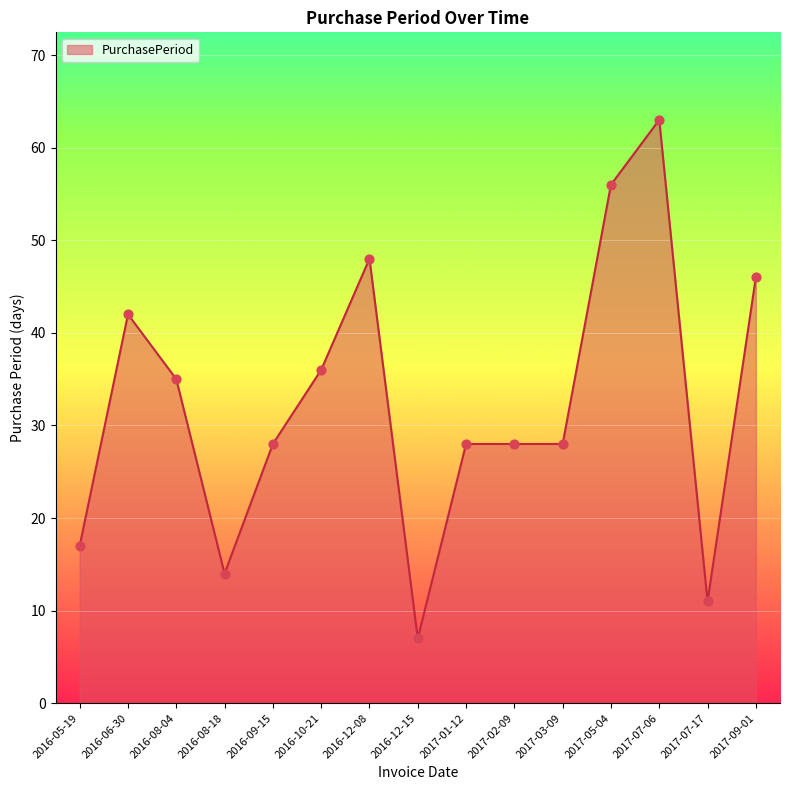

Between 2017-09-01 and 2017-07-06, which is larger?

2017-07-06